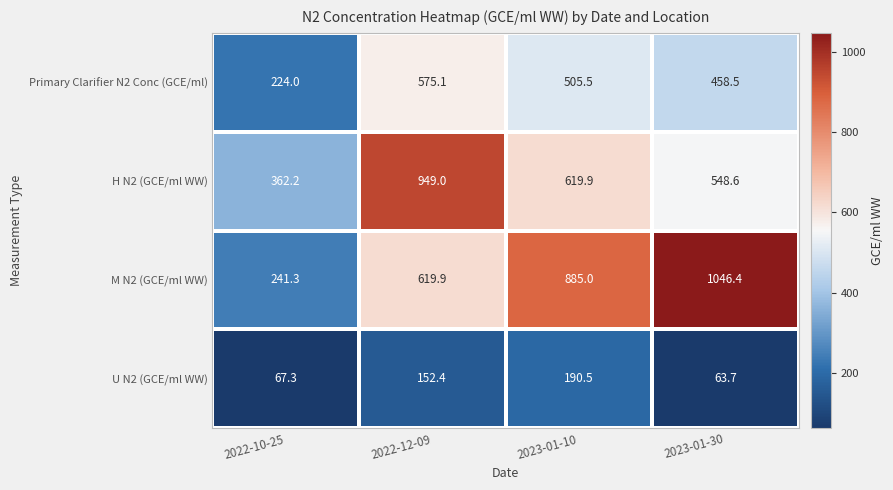

What is the minimum value shown in the chart?

63.7